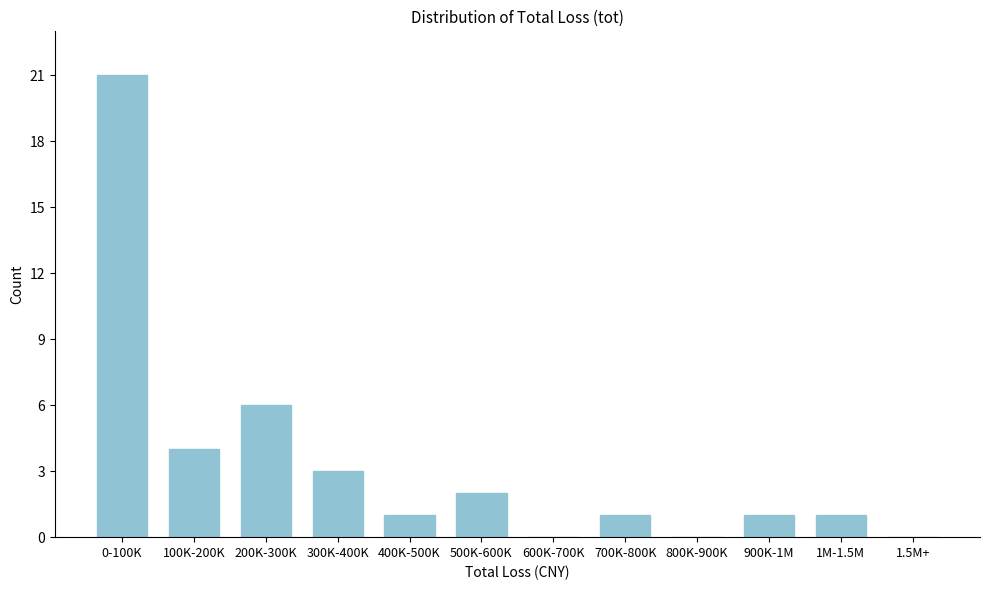

Reading right to left, what are all the values shown in this chart?

1.5M+=0	1M-1.5M=1	900K-1M=1	800K-900K=0	700K-800K=1	600K-700K=0	500K-600K=2	400K-500K=1	300K-400K=3	200K-300K=6	100K-200K=4	0-100K=21